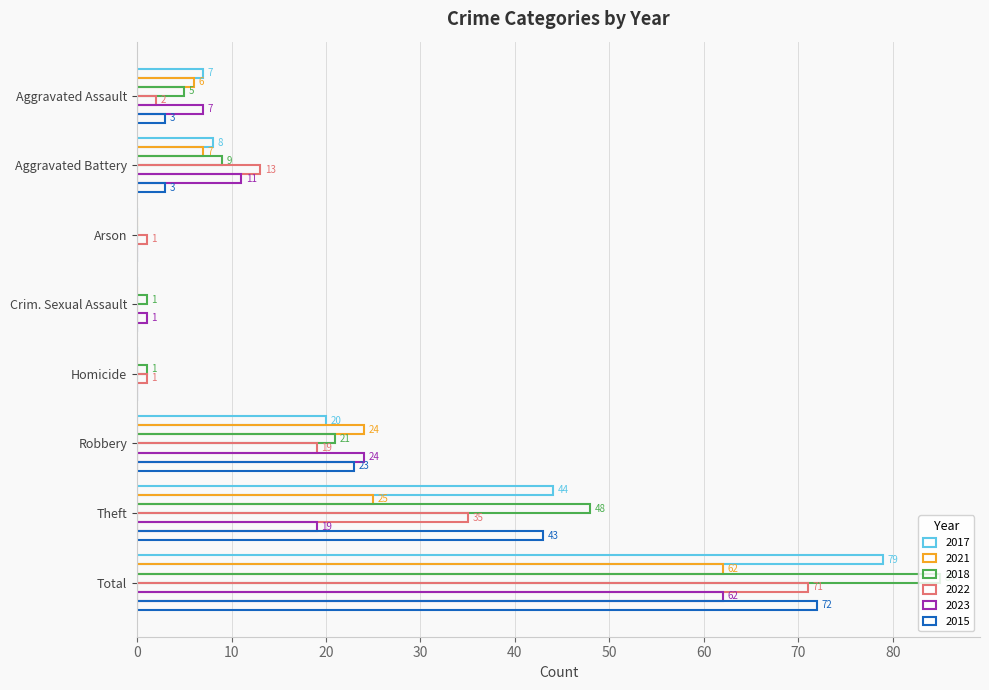

How many distinct data groups are displayed?

6